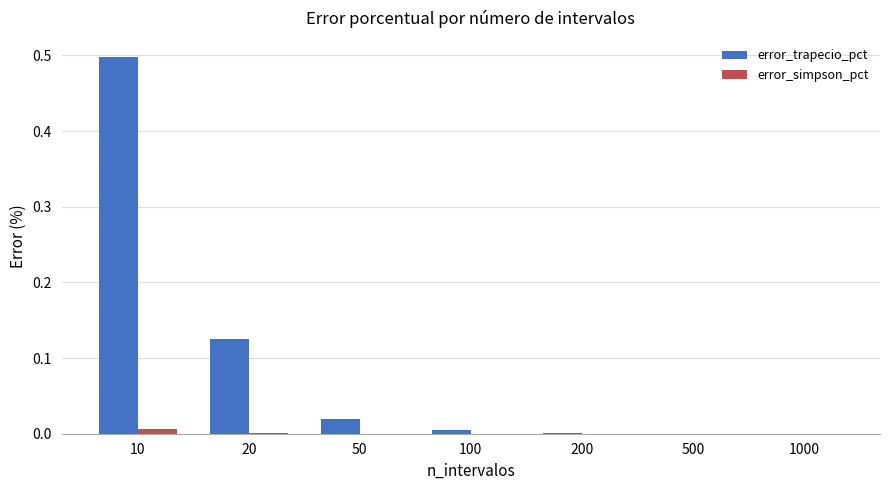

What is the sum of all error_trapecio_pct values?

0.6